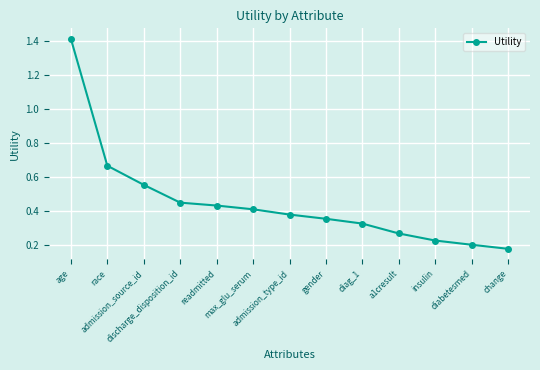

List the labels in order of value, largest first.

age, race, admission_source_id, discharge_disposition_id, readmitted, max_glu_serum, admission_type_id, gender, diag_1, a1cresult, insulin, diabetesmed, change